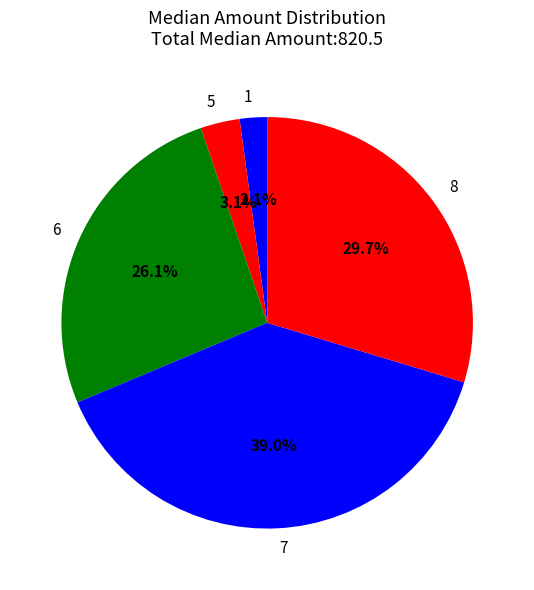

Rank the categories by value from highest to lowest.

7, 8, 6, 5, 1